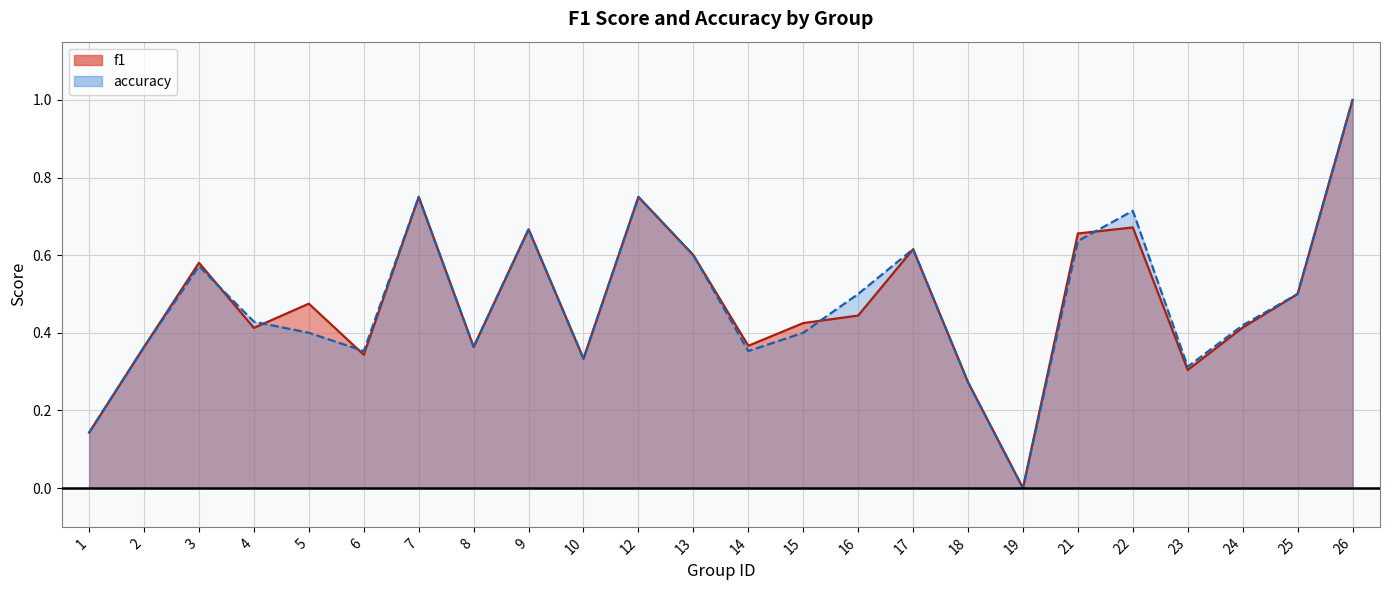

Which category has the lowest value across all series?

19